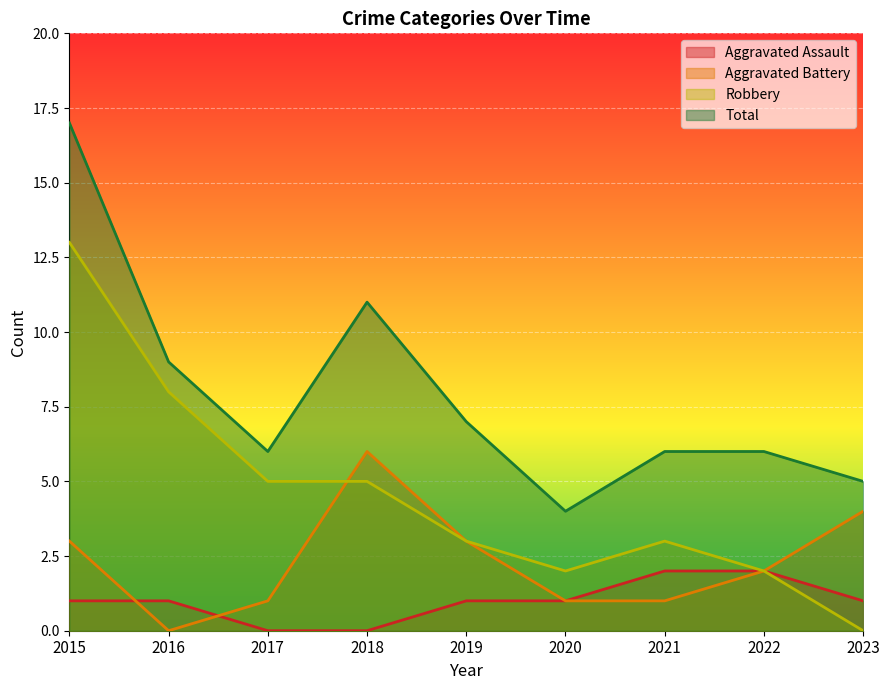

The Aggravated Assault series shows 1 at 2023. True or false?

True